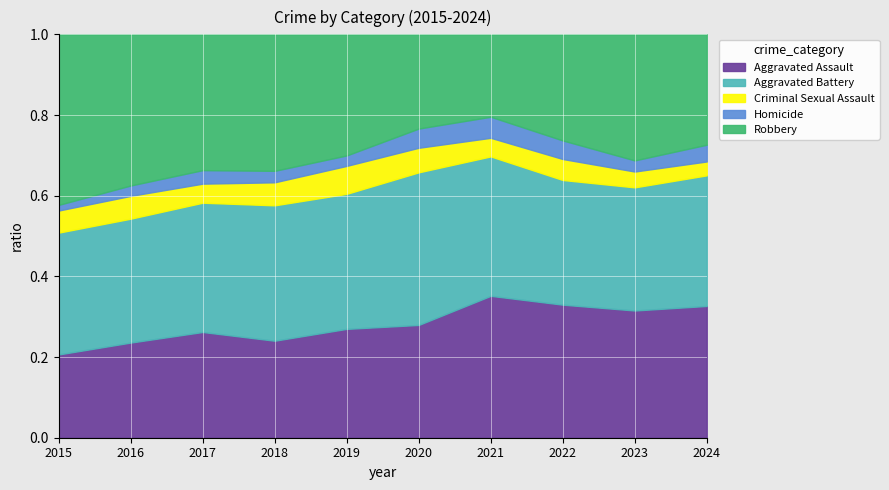

At which label does Aggravated Assault reach its minimum?

2015